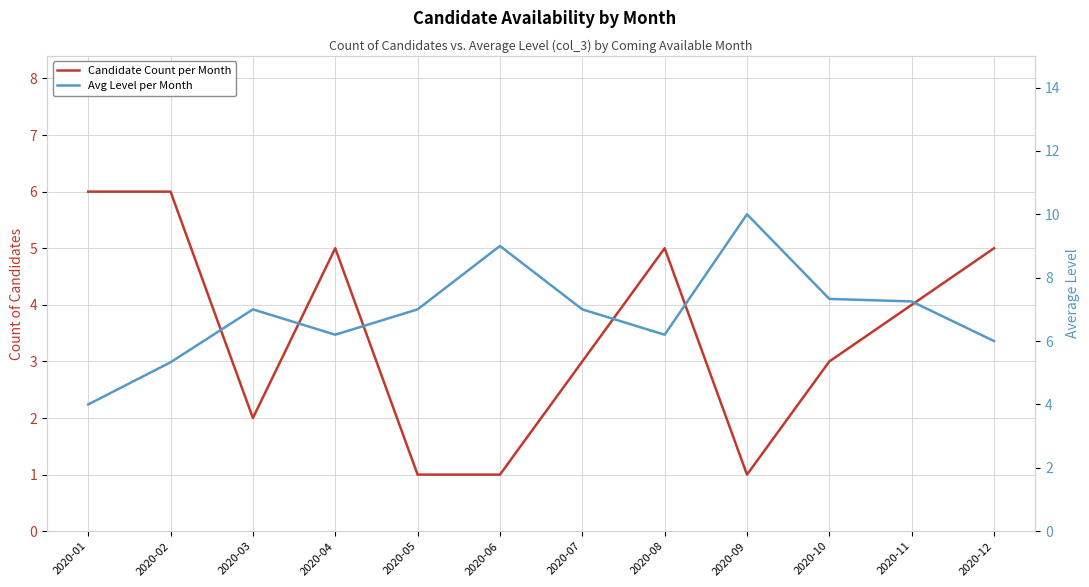

What is the value of the Candidate Count per Month point at the 9th from the left?

1.0